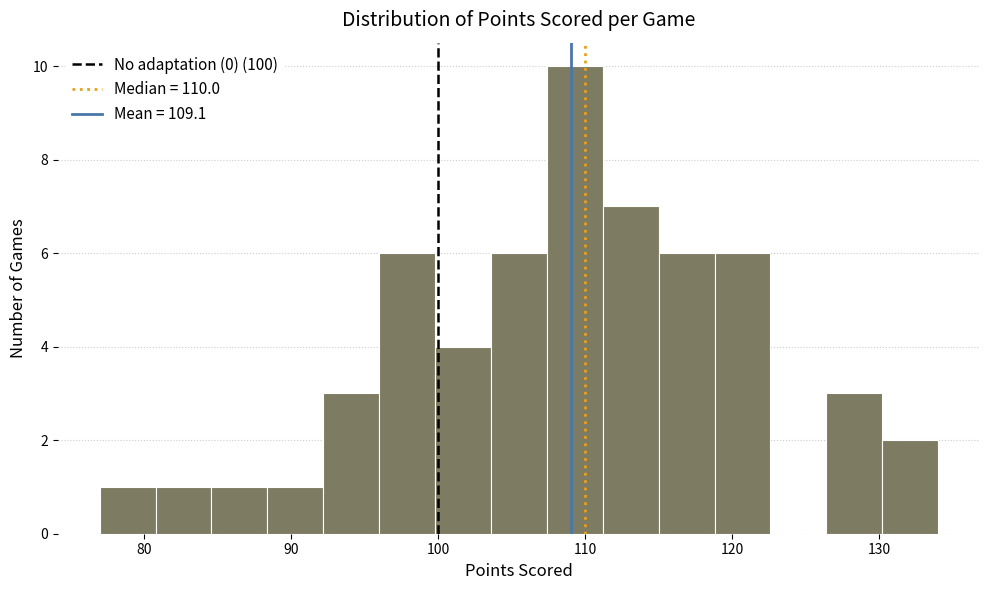

Read against the x-axis, roughly where is the centre of the tallest bar?

109